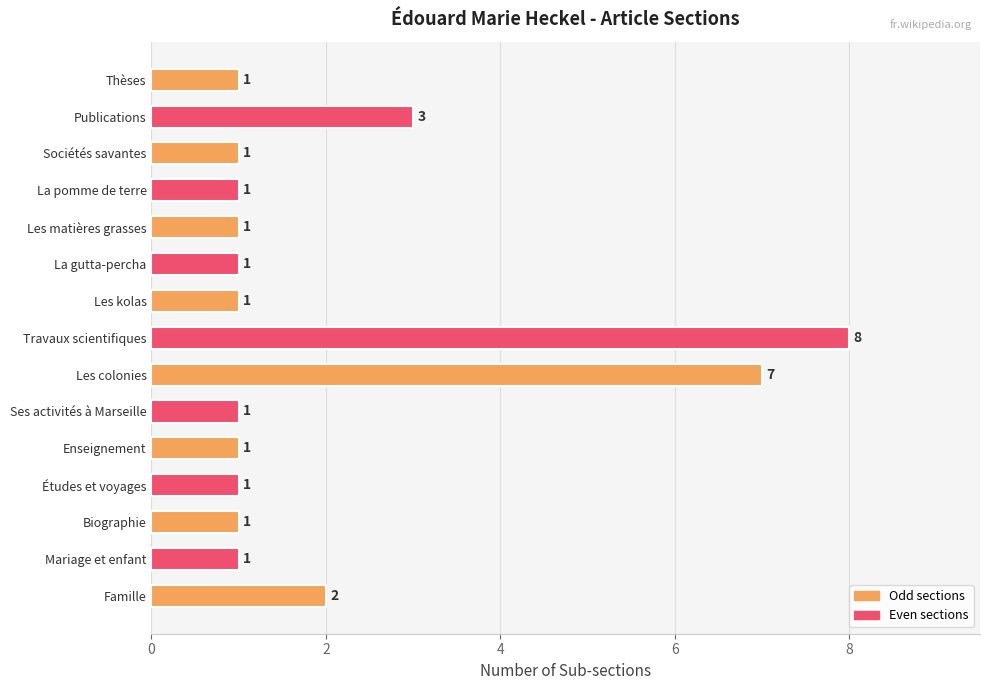

What is the greatest value displayed?

8